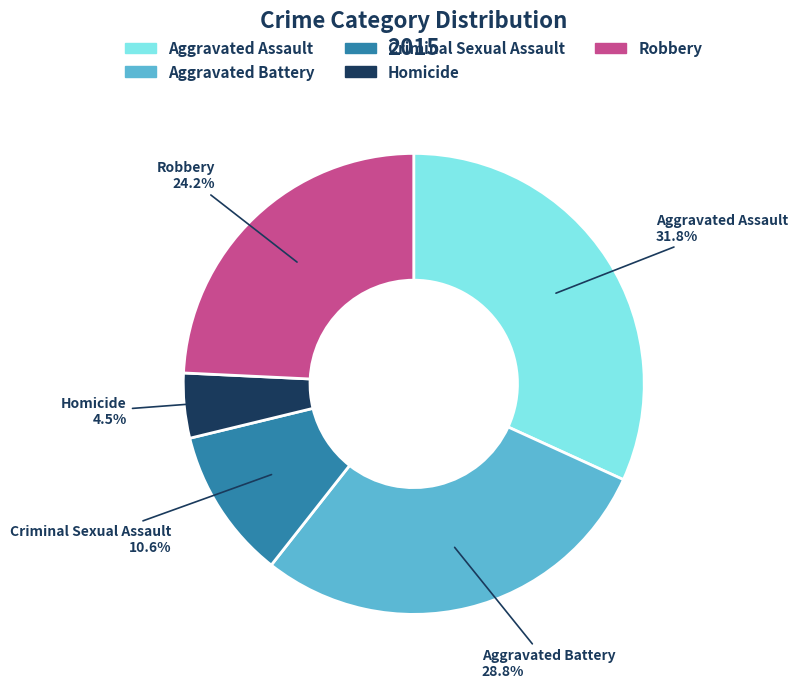

Is it true that Aggravated Battery is 36% of the pie?

False